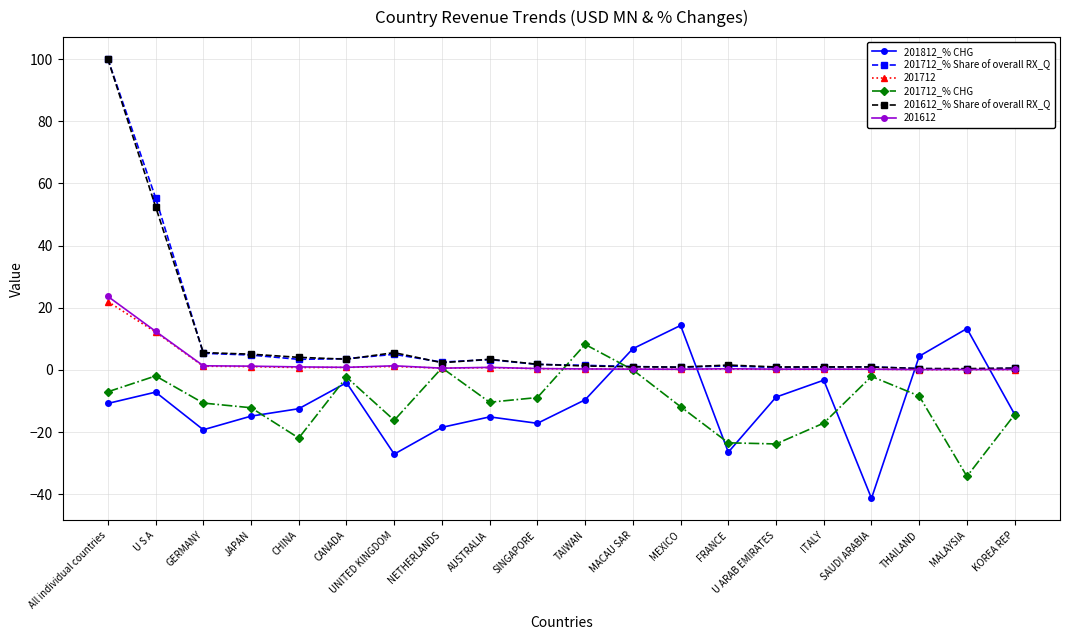

What is the label of the 16th point from the right?

CHINA